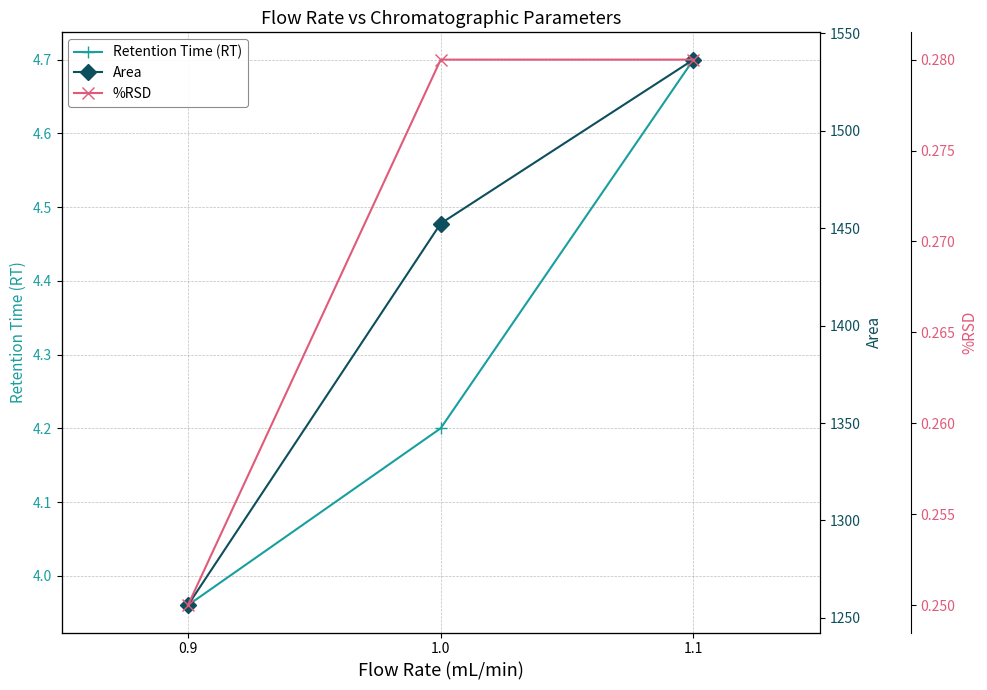

Read the Retention Time (RT) value at 0.9.

4.0